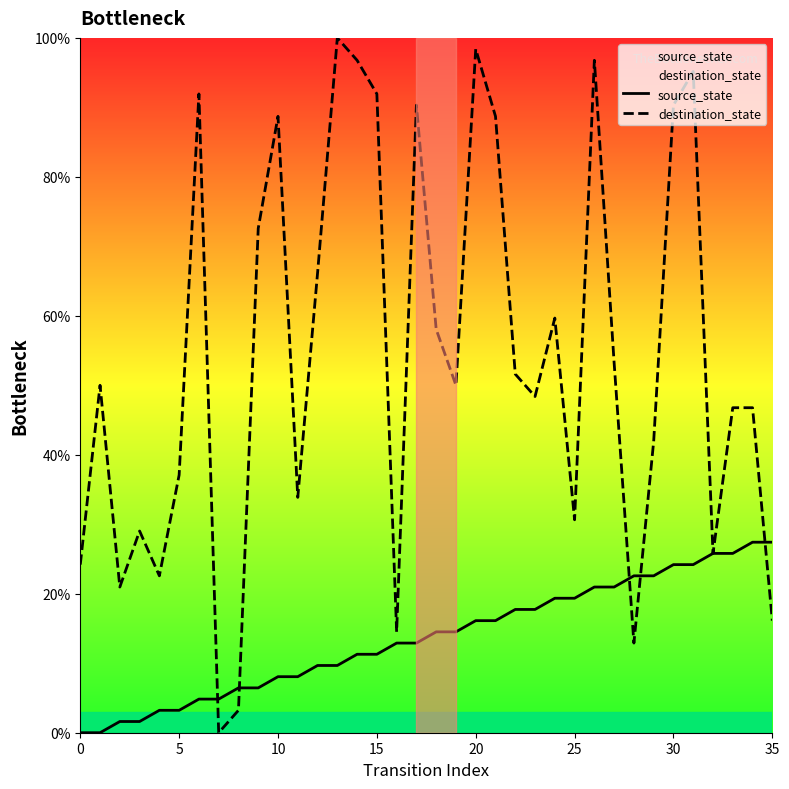

What is the greatest value displayed?

100.0